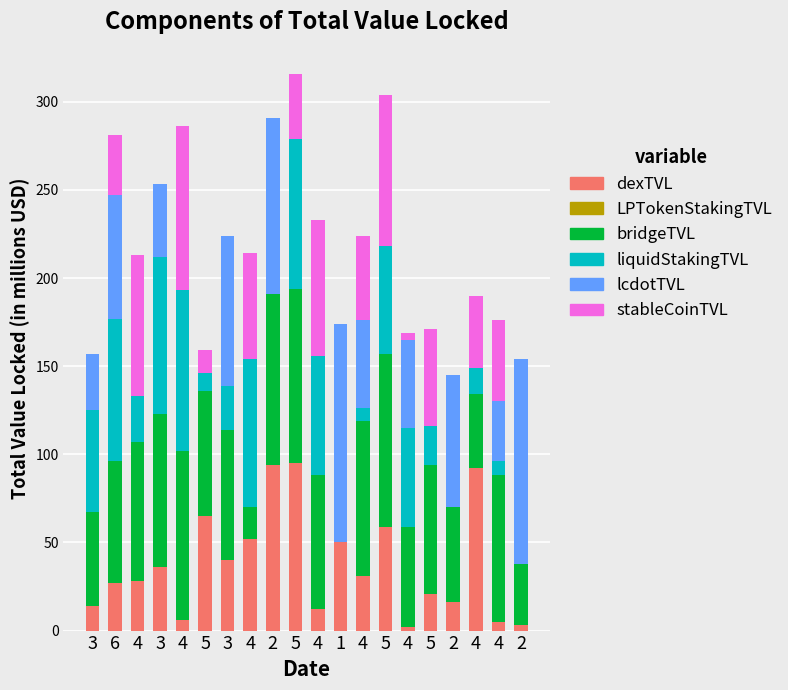

How many data points does each series have?

20